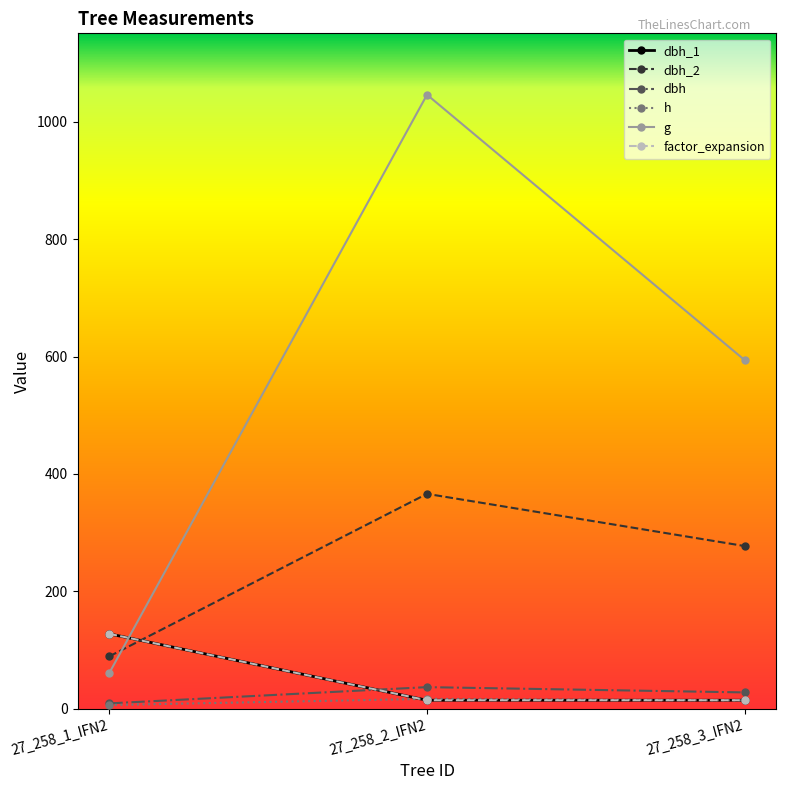

Is this an area chart (filled region under the line)?

No